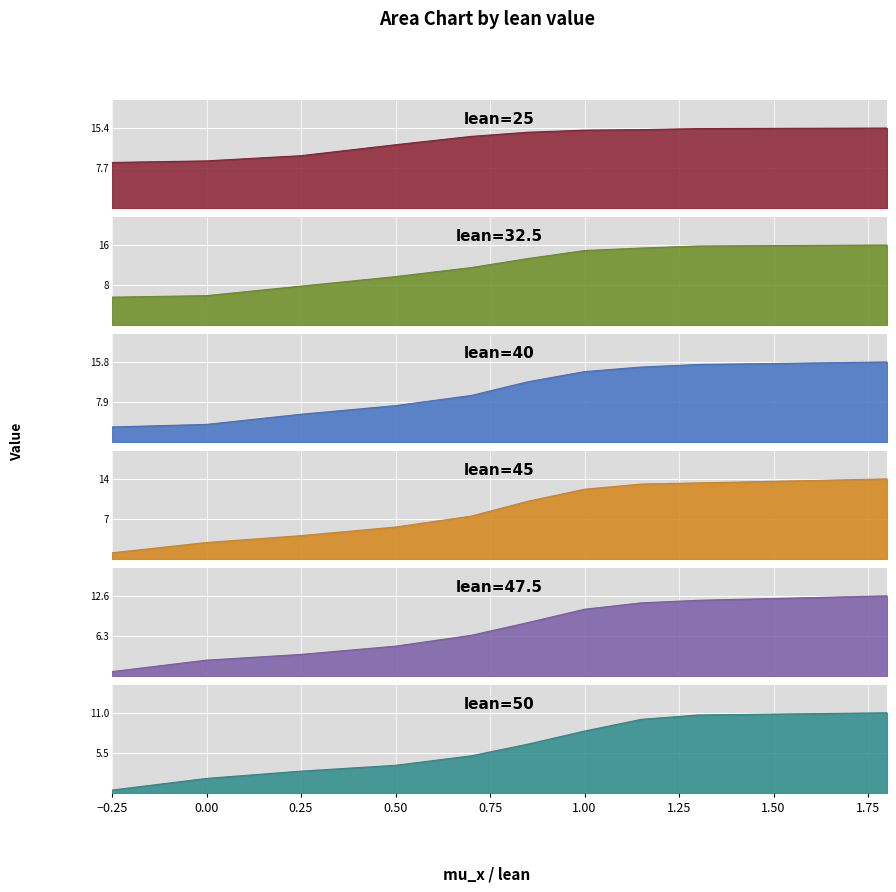

True or false: lean=50 has more than 2 points higher than both neighbors.

False